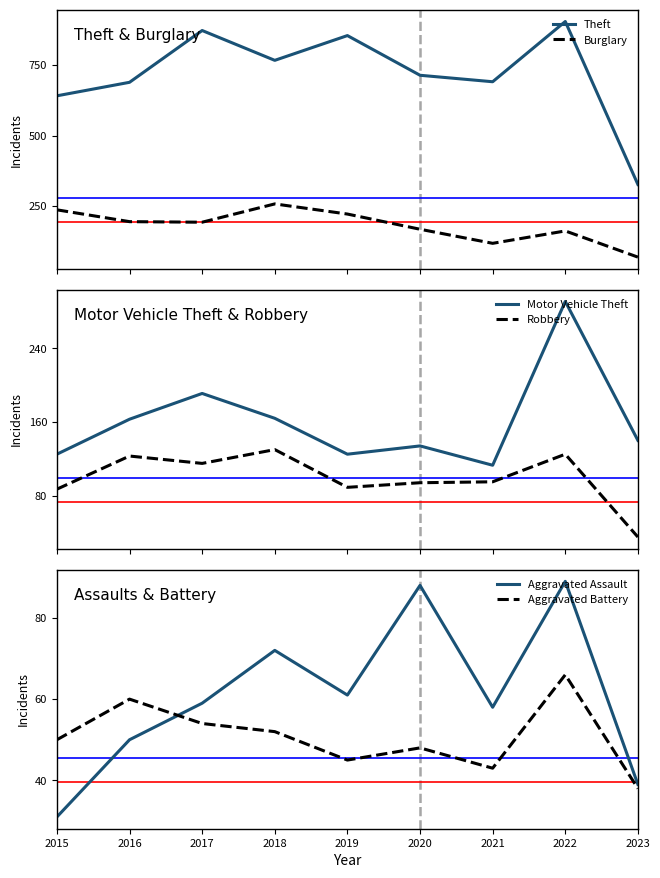

Rank the series at 2022 from highest to lowest value.

Theft, Motor Vehicle Theft, Burglary, Robbery, Aggravated Assault, Aggravated Battery